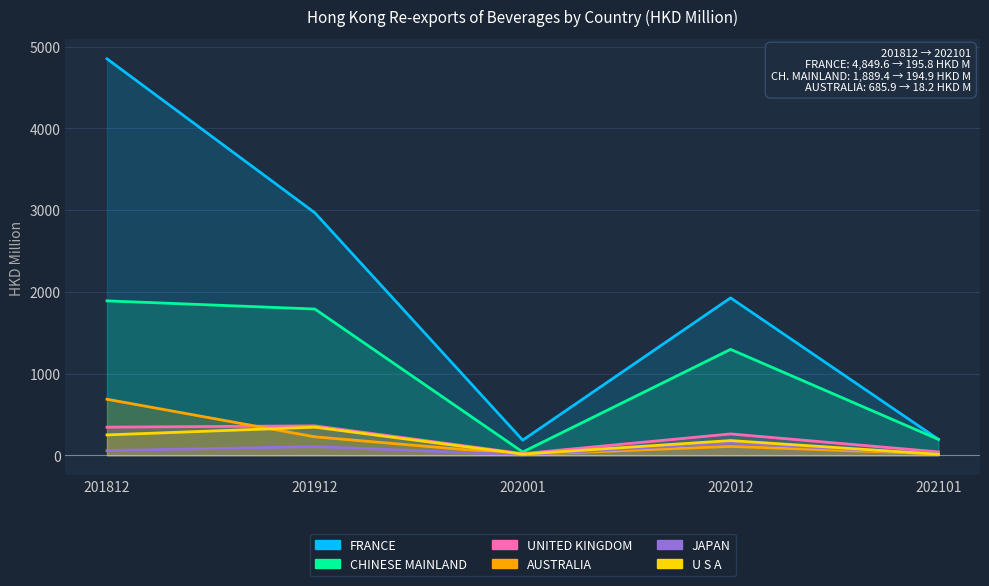

Reading left to right, transcribe all the data shown in this chart.

FRANCE: 4849.6	2966.4	185.5	1925.8	195.8
CHINESE MAINLAND: 1889.4	1789.4	40.7	1296.1	194.9
UNITED KINGDOM: 344.4	360.6	20.6	261.8	42.0
AUSTRALIA: 685.9	226.5	9.2	109.3	18.2
JAPAN: 57.9	107.1	5.5	152.7	17.3
U S A: 249.8	344.6	14.6	180.5	12.6